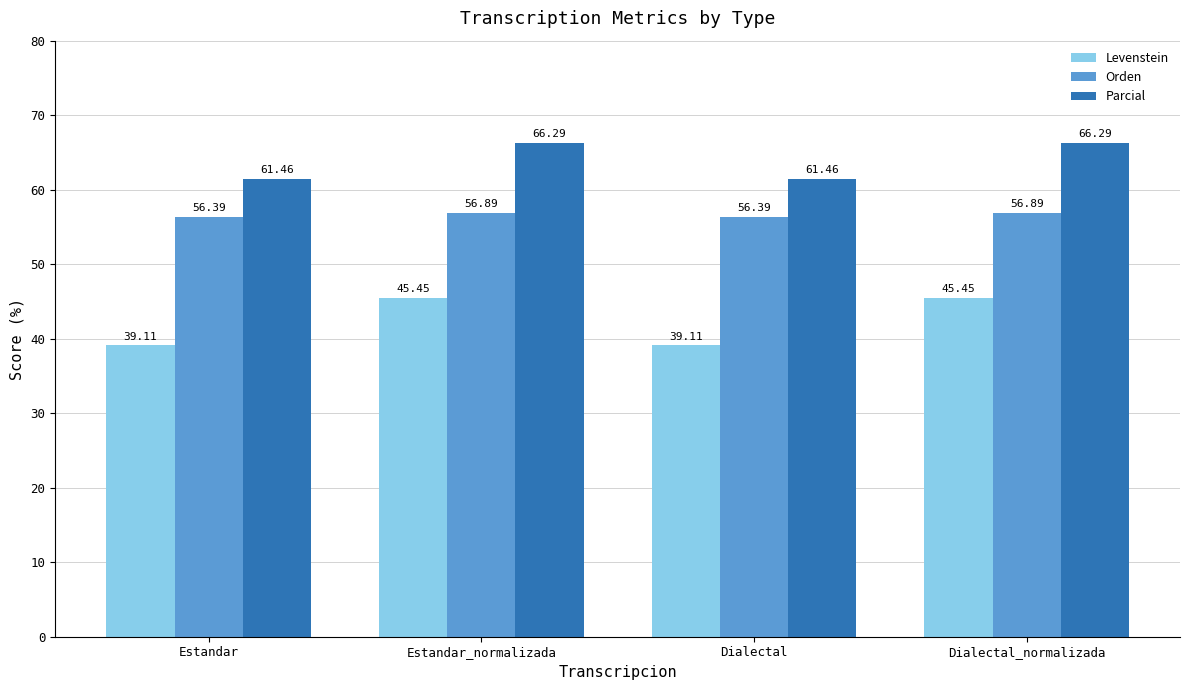

Is the value of Orden at Dialectal greater than the value of Parcial at Estandar_normalizada?

No